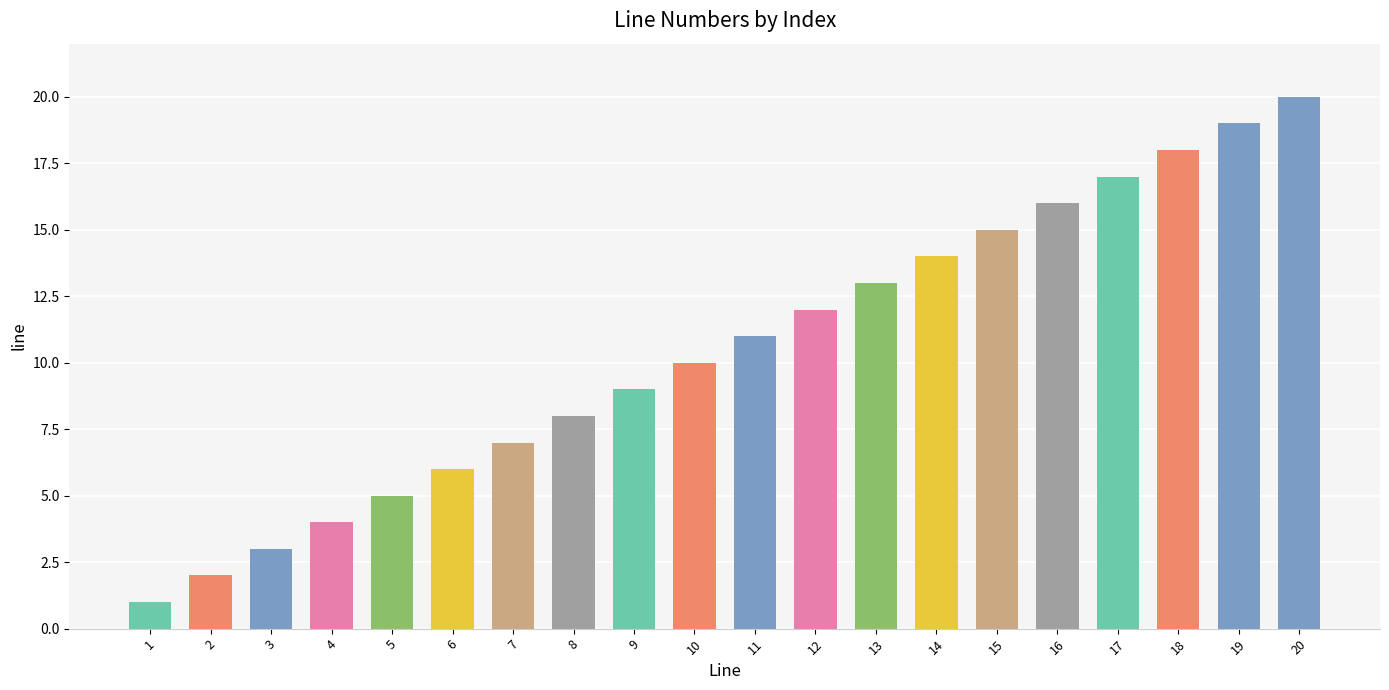

The chart shows a value of 13 at 13. True or false?

True